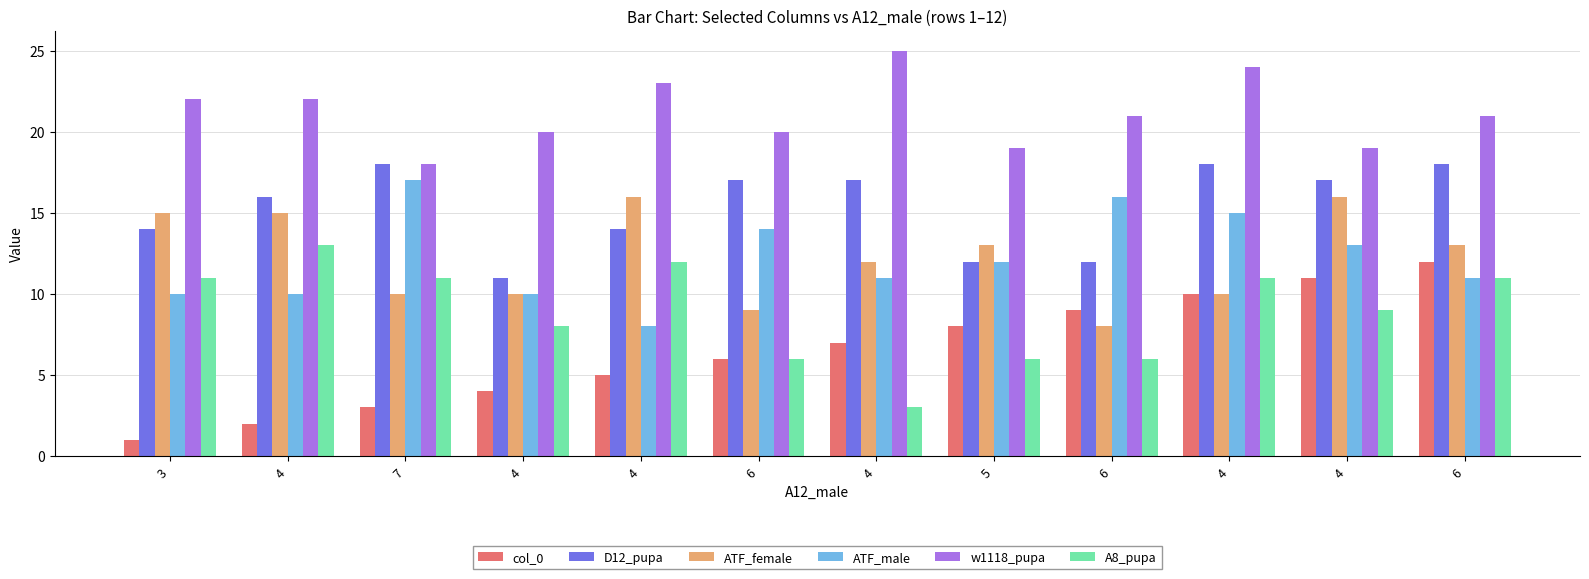

Are the bars horizontal?

No